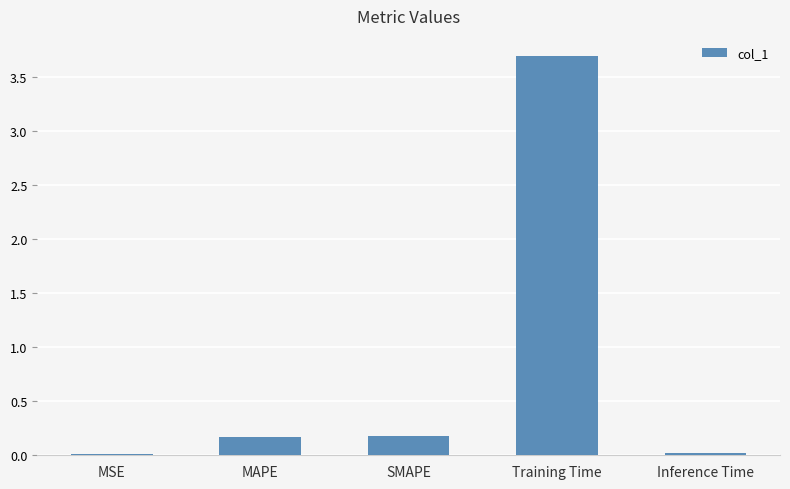

What position from the right is MSE?

5